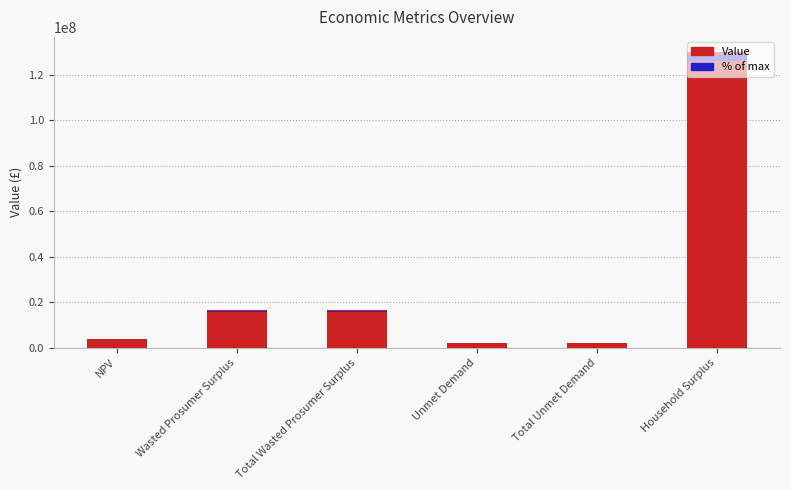

Reading left to right, list all the values displayed in this chart.

4076268.1	16454775.8	16454775.8	2144686.9	2144686.9	130227214.4